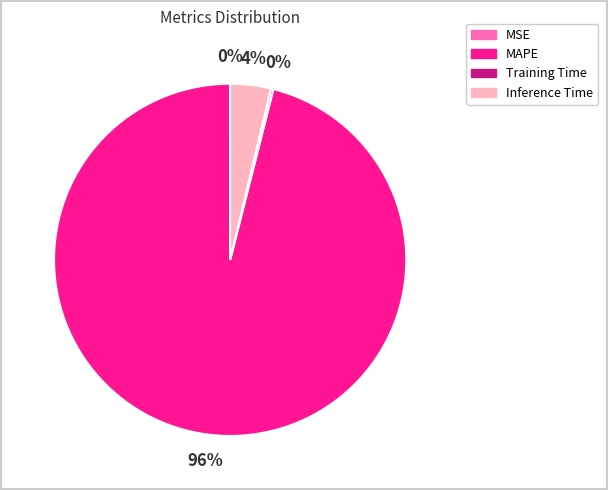

Is the sum of Inference Time and MAPE greater than half?

Yes